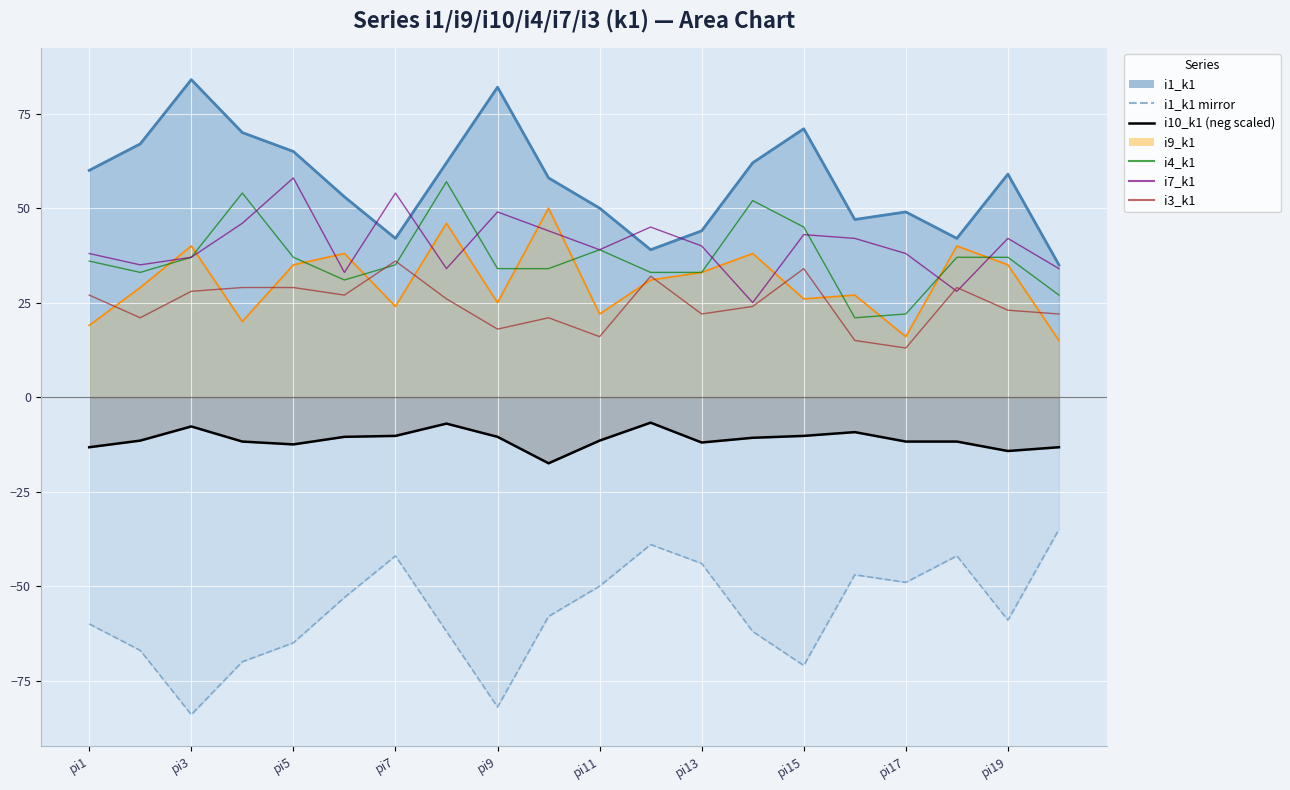

How many interior local valleys does the i4_k1 series have?

3